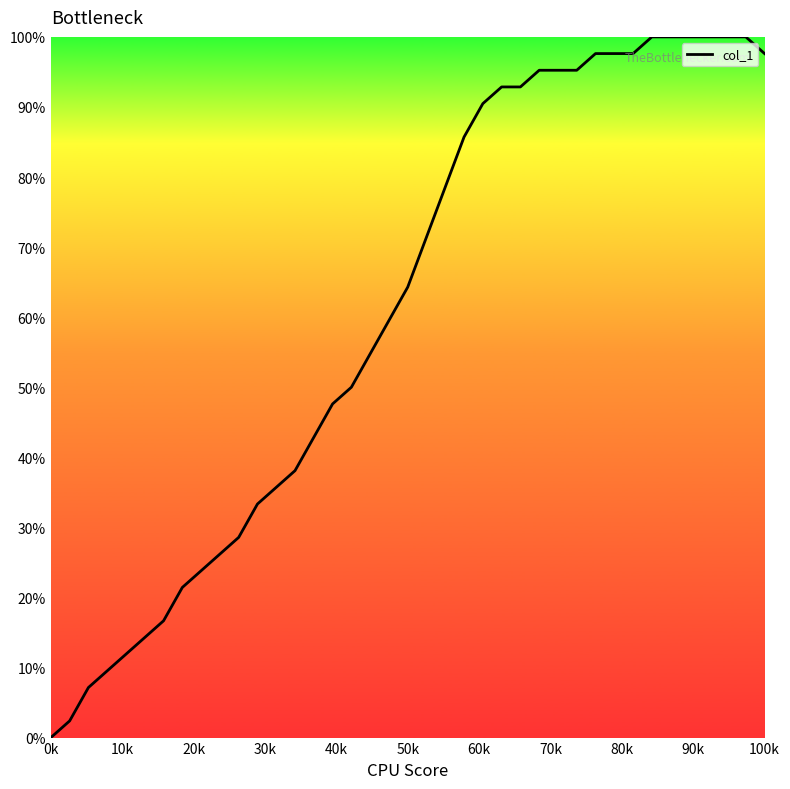

What is the maximum value shown in the chart?

100.0